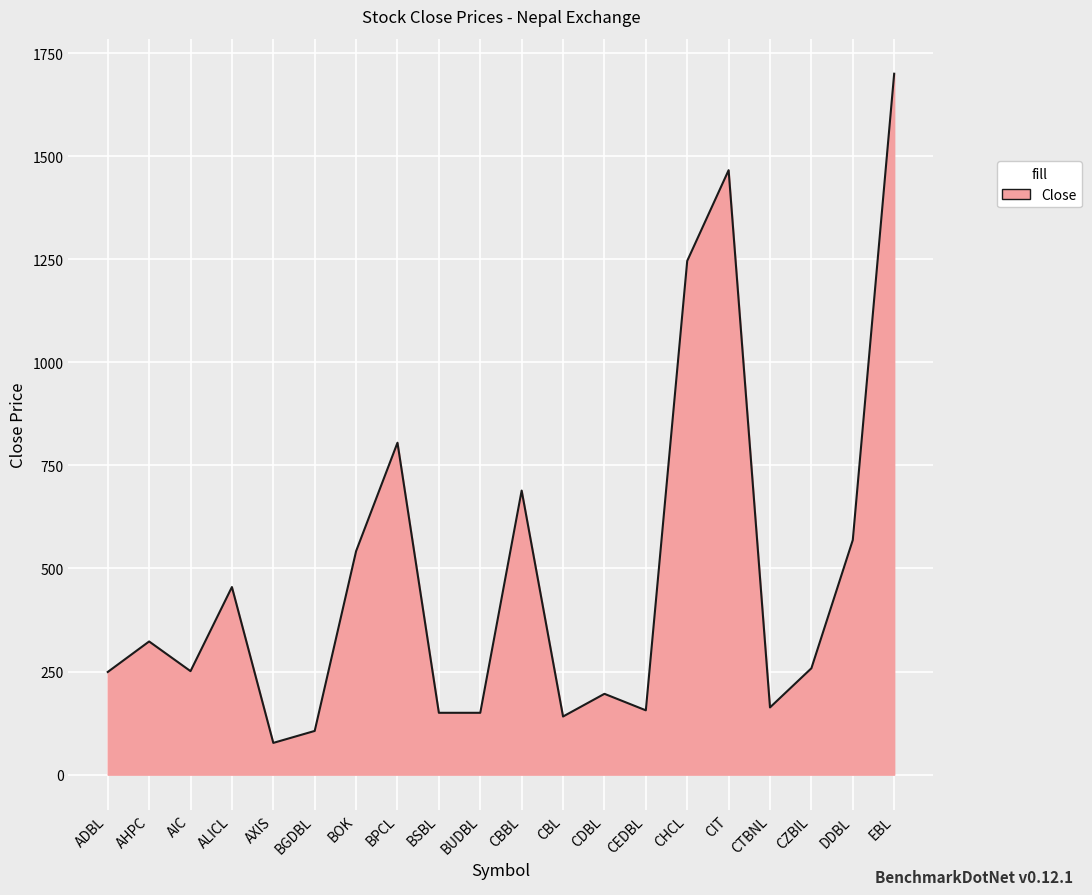

Approximately how many times larger is the value at CHCL compared to AIC?

5.0